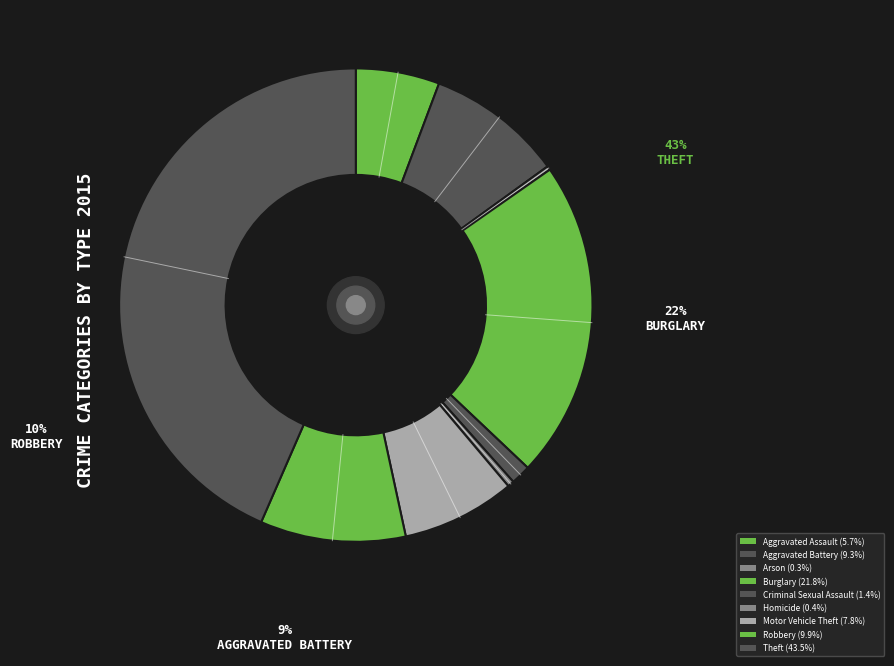

What percentage is the Theft slice, to the nearest percent?

43%